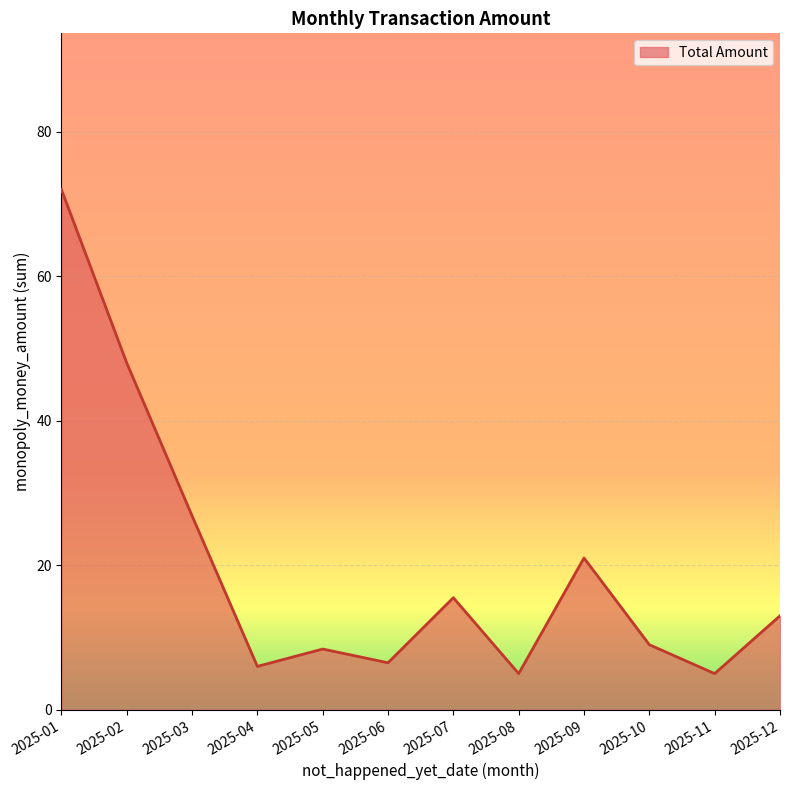

What is the difference between the values at 2025-08 and 2025-02?

43.0